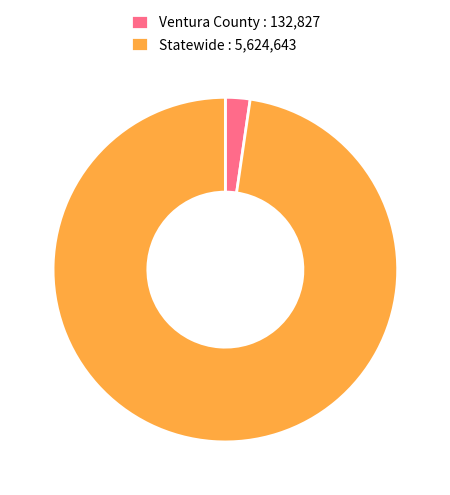

True or false: Statewide accounts for 98% of the total.

True